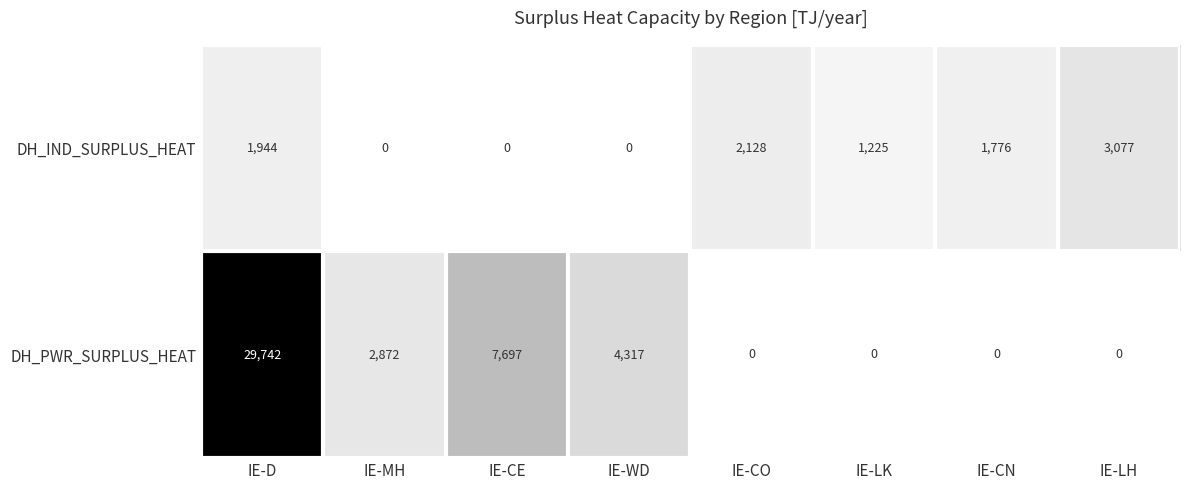

The DH_IND_SURPLUS_HEAT series shows 1944 at IE-D. True or false?

True